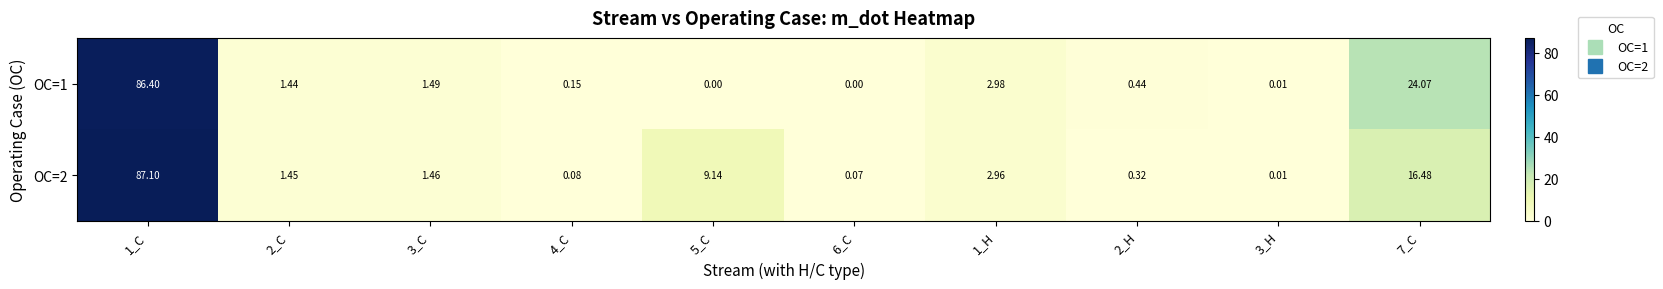

What is the greatest value displayed?

87.1